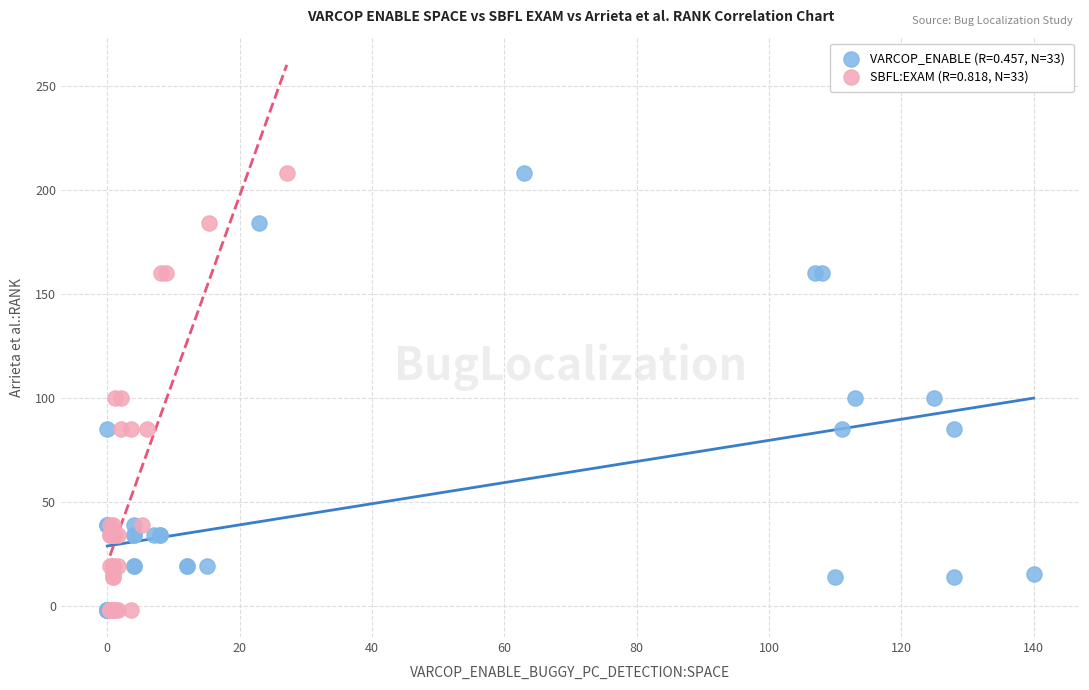

What are all the series names shown in the legend?

VARCOP_ENABLE (R=0.457, N=33), SBFL:EXAM (R=0.818, N=33)